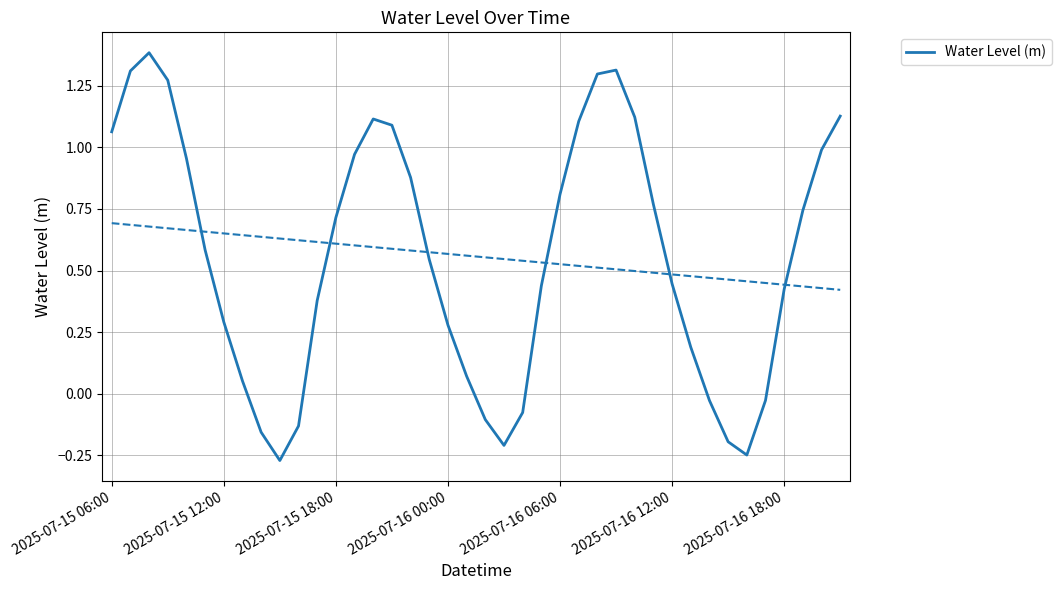

What is the greatest value displayed?

1.4